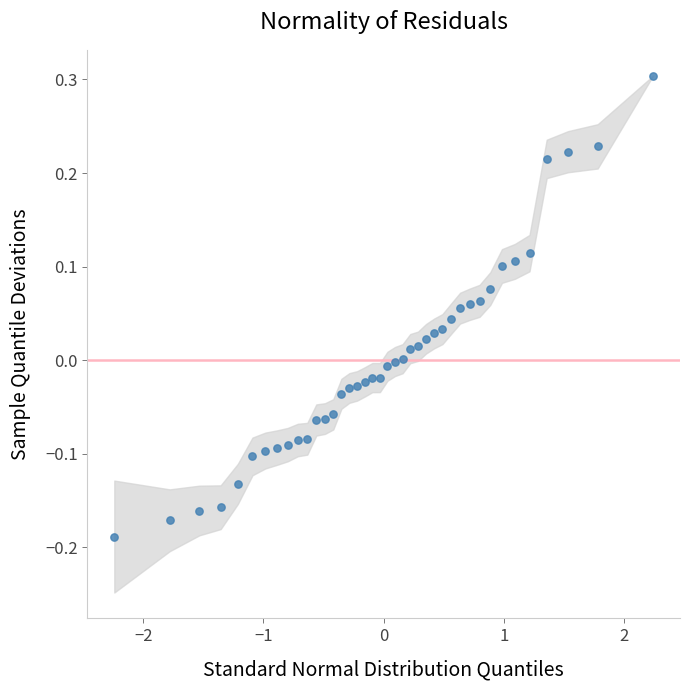

What is the range of X values (max minus min)?

4.5